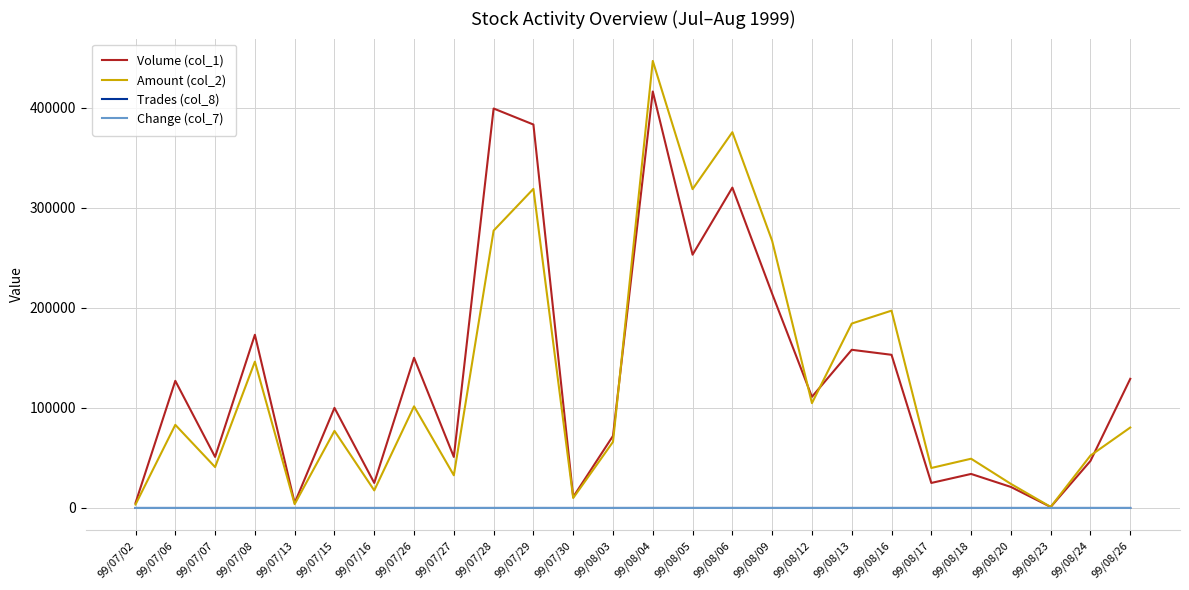

What are all the series names shown in the legend?

Volume (col_1), Amount (col_2), Trades (col_8), Change (col_7)